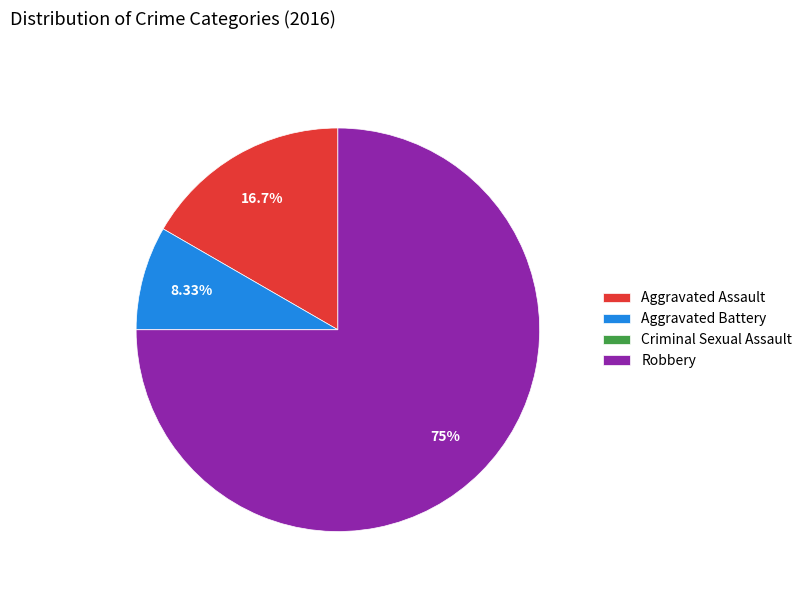

Does any single category account for the majority?

Yes